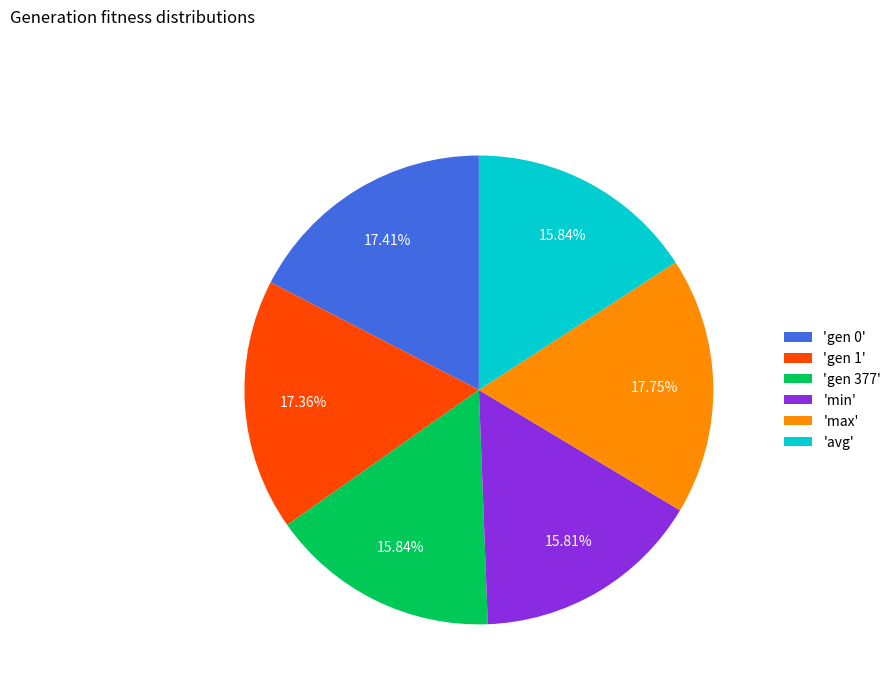

What is the ratio of the value at 'gen 1' to the value at 'min'?

1.1